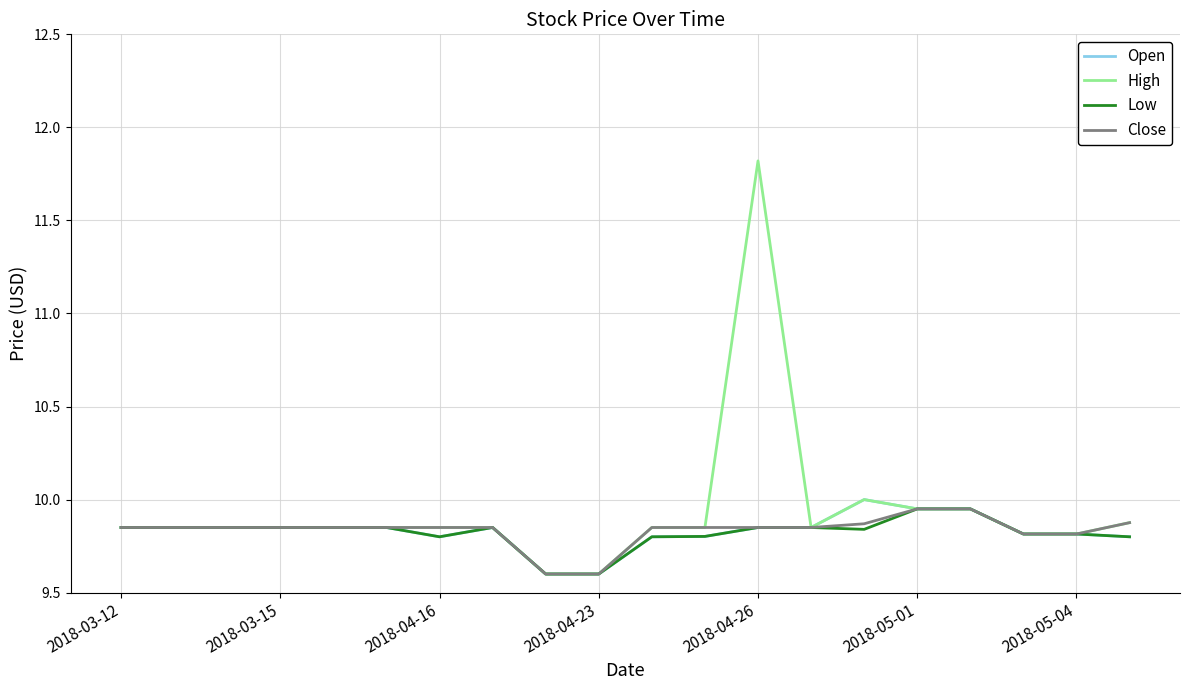

Which series has the widest spread of values?

High